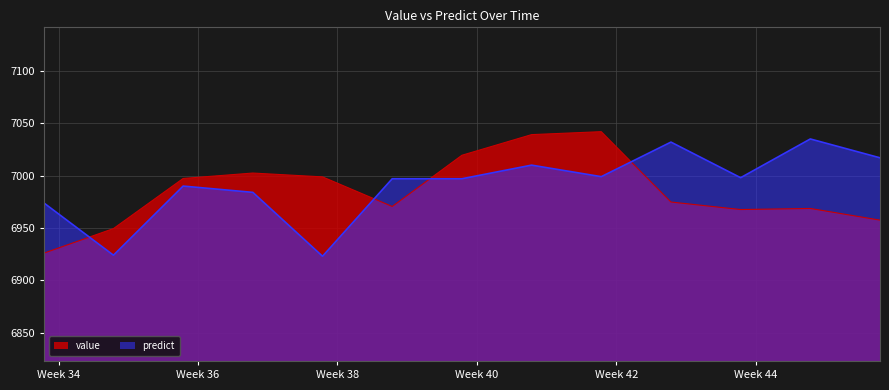

What is the difference between the maximum and minimum values in the predict series?

112.0